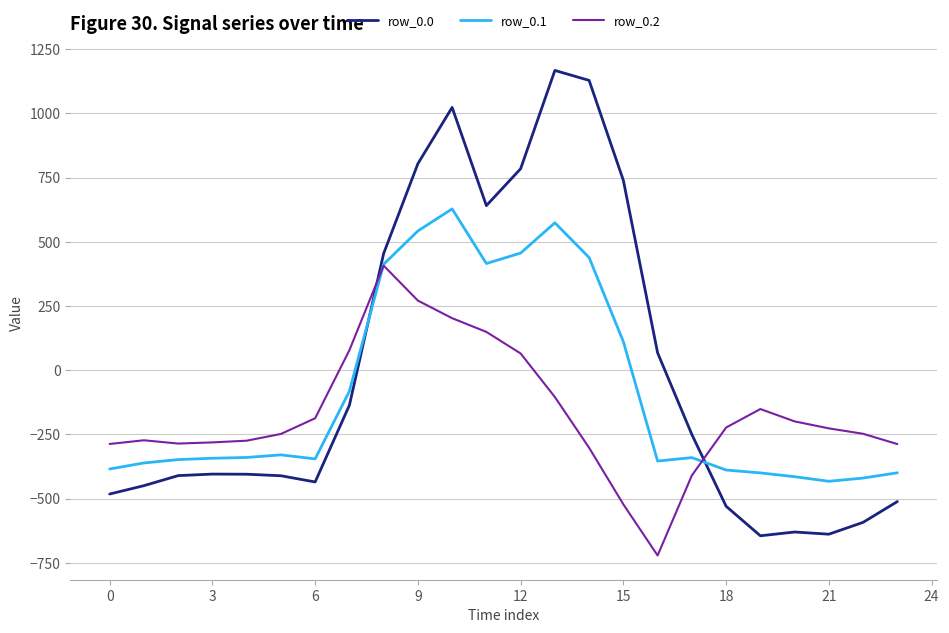

Which series has the largest range (max minus min)?

row_0.0